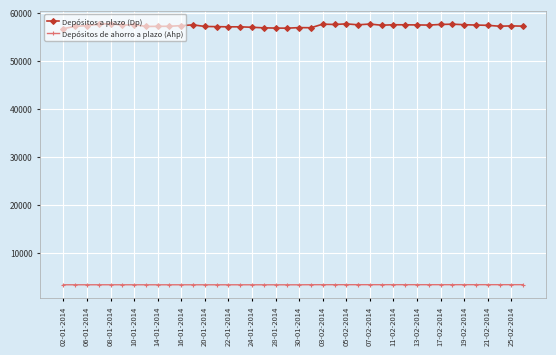

True or false: Depósitos a plazo (Dp) has more than 2 interior local peaks.

True